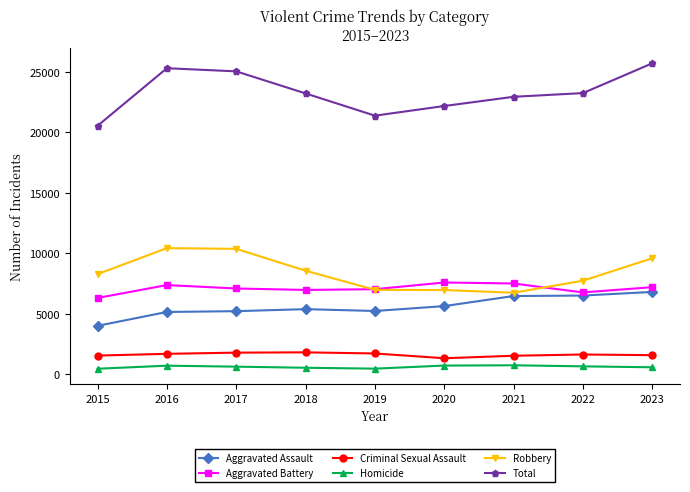

True or false: Criminal Sexual Assault and Aggravated Battery cross at least once.

False